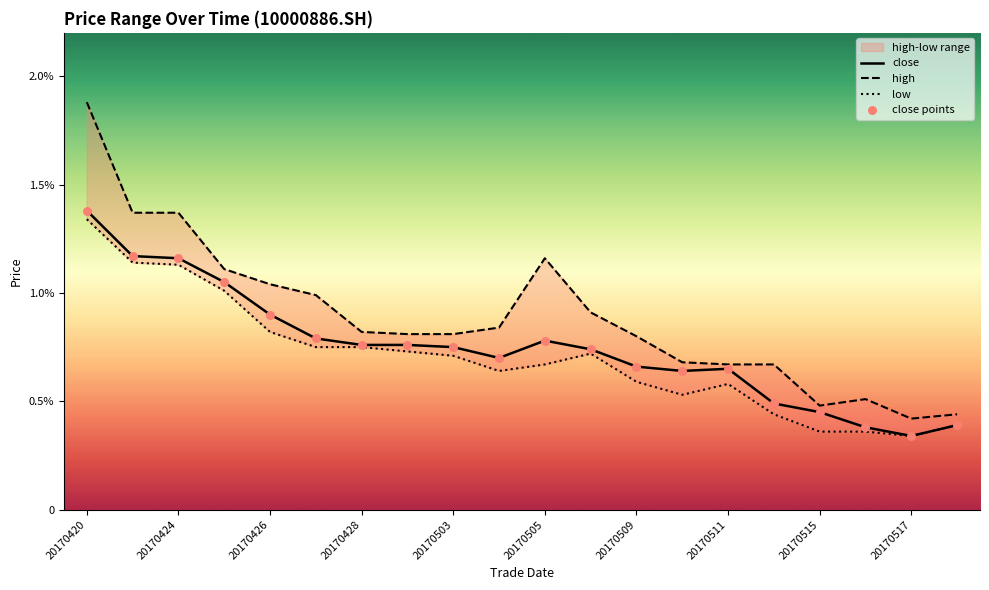

Which series contains the highest Y value?

high